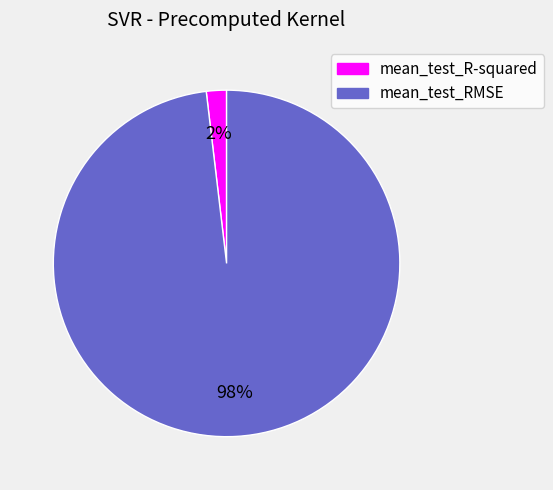

Which slice is the largest?

mean_test_RMSE